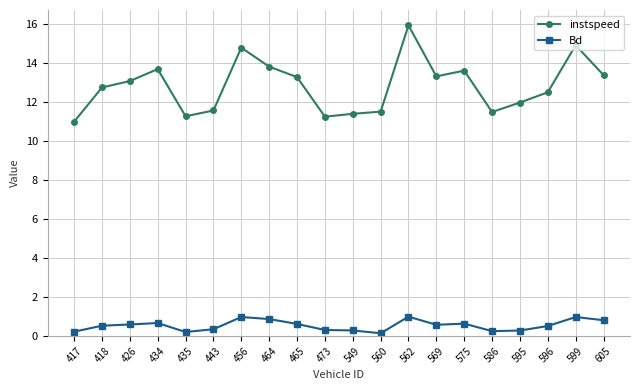

Which series has the largest total across all categories?

instspeed